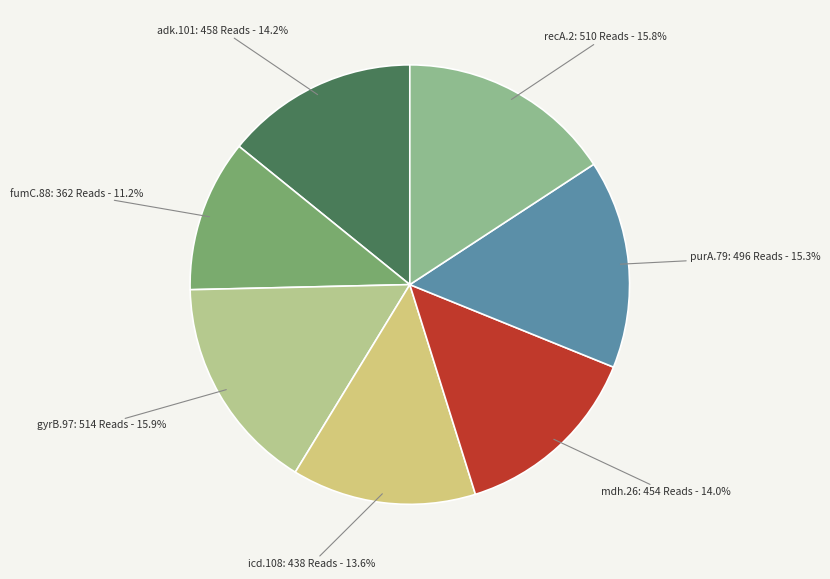

What is the ratio of the value at purA.79 to the value at recA.2?

1.0